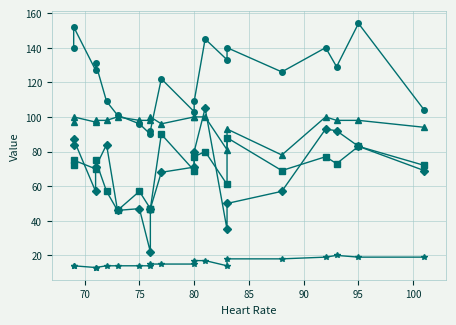

Reading left to right, list all the values displayed in this chart.

Respiratory rate: 14	14	13	13	14	14	14	14	15	15	15	17	17	14	18	18	19	20	19	19
Oxygen saturation: 97	100	97	98	98	100	98	98	100	96	100	100	100	81	93	78	100	98	98	94
Systolic blood pressure: 140	152	127	131	109	101	96	90	92	122	103	109	145	133	140	126	140	129	154	104
Mean blood pressure: 72	75	70	75	57	46	57	47	47	90	69	77	80	61	88	69	77	73	83	72
Diastolic blood pressure: 84	87	57	71	84	46	47	22	47	68	71	80	105	35	50	57	93	92	83	69